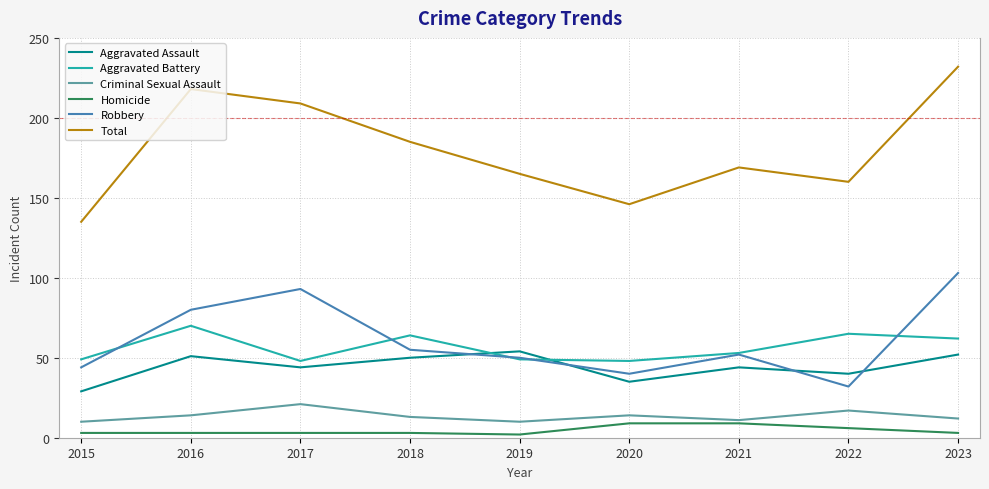

True or false: Aggravated Battery has more than 2 points higher than both neighbors.

True